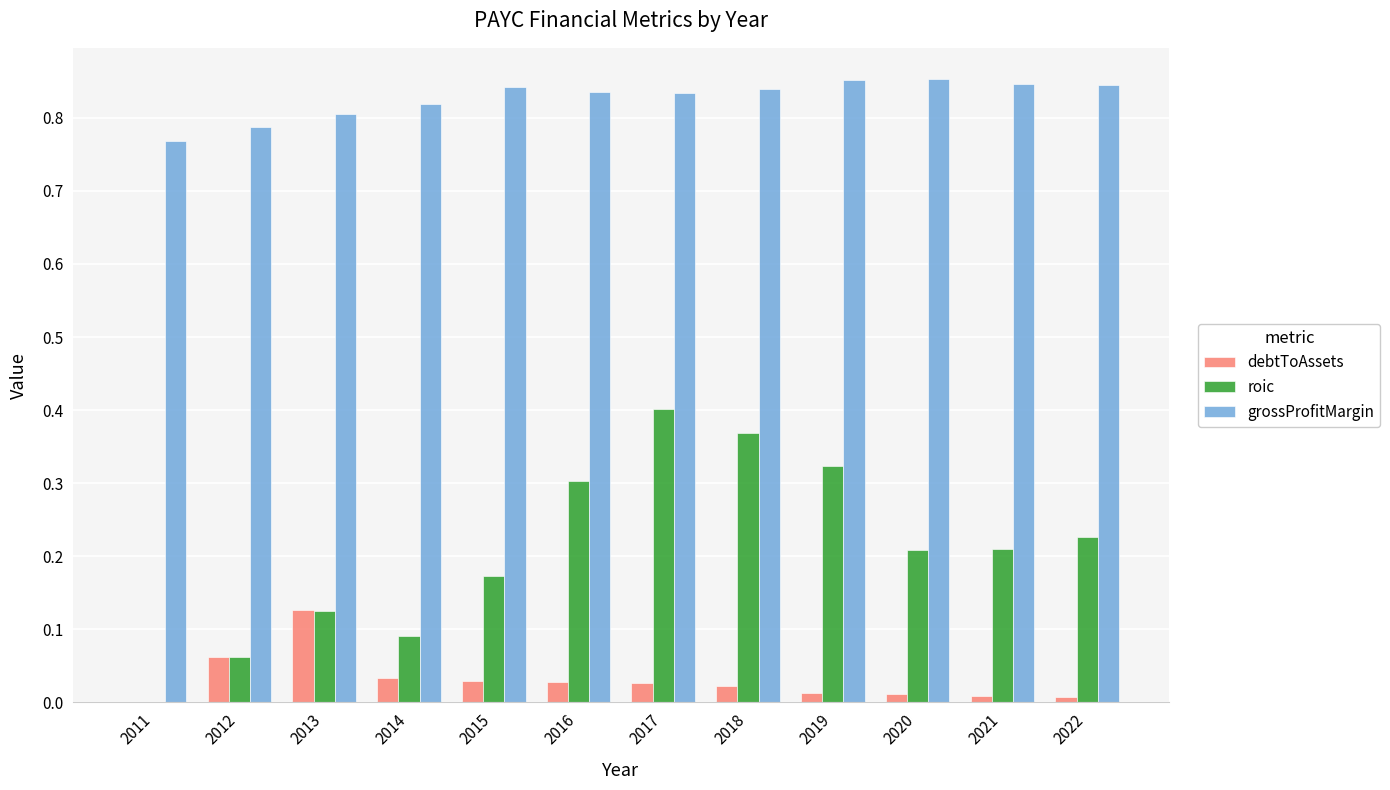

How many grossProfitMargin values are between 0 and 1?

12